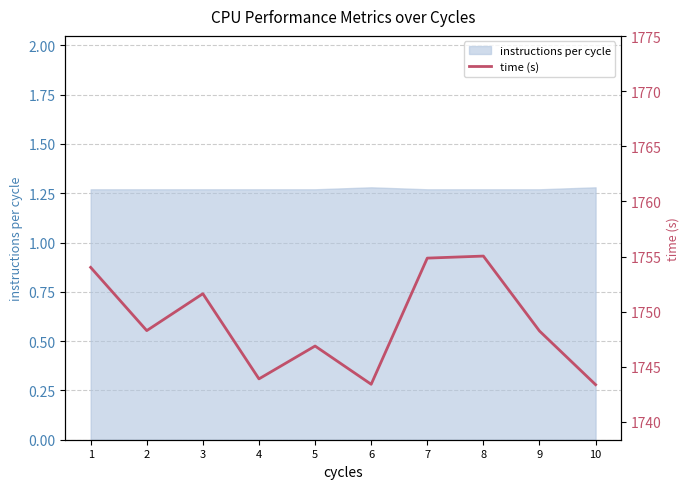

How many interior local peaks (higher than both neighbors) does the data have?

3